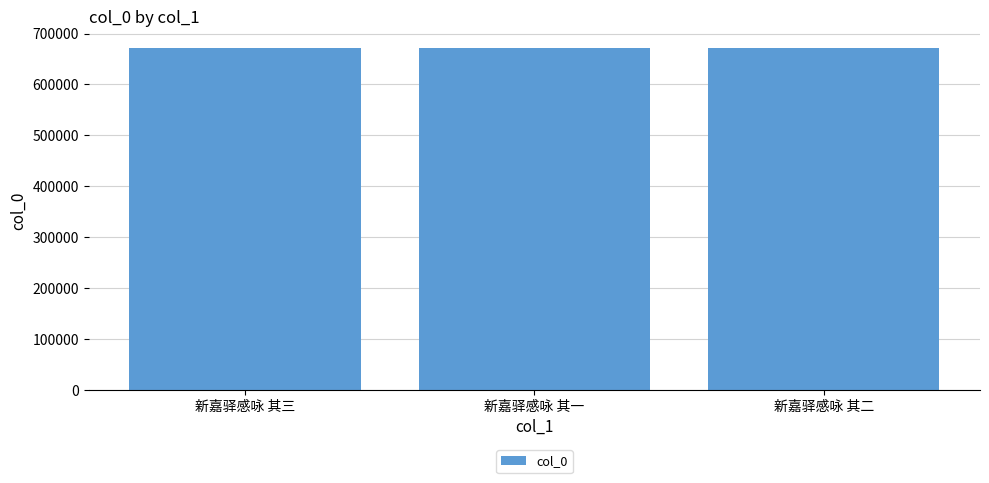

What is the label of the 1st bar from the left?

新嘉驿感咏 其三